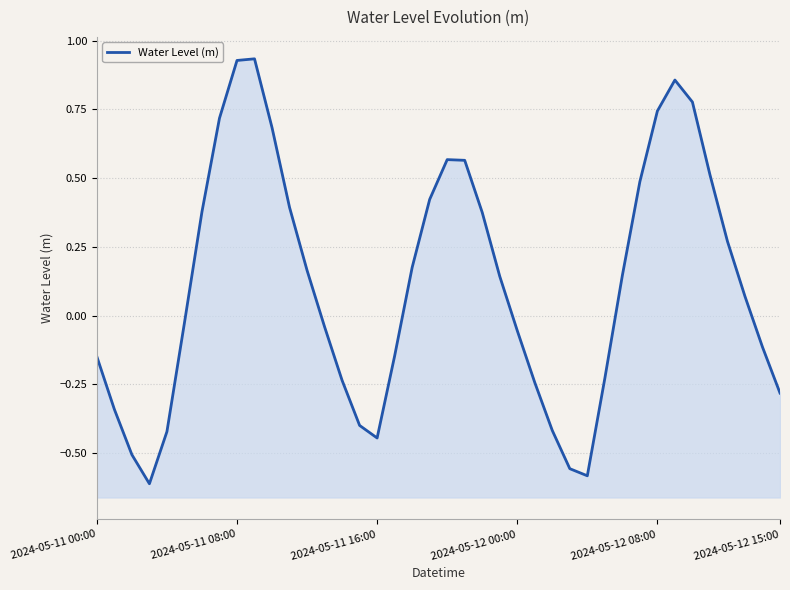

What is the average value?

0.1